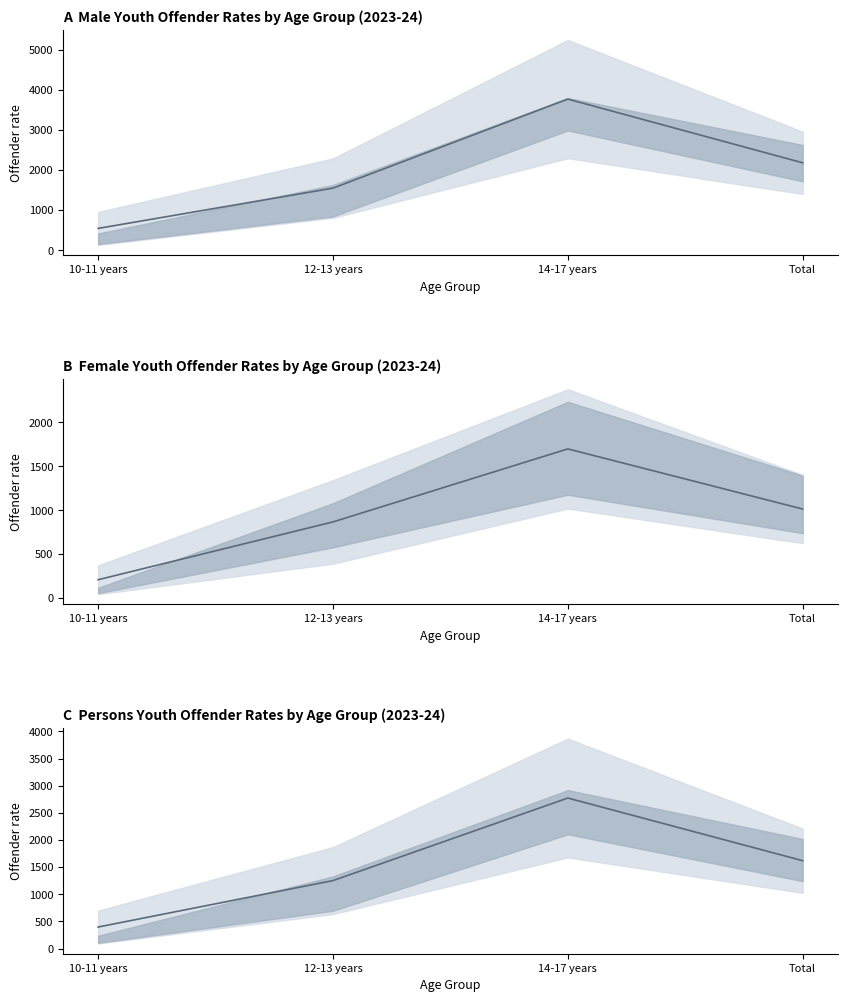

How many distinct data groups are displayed?

1